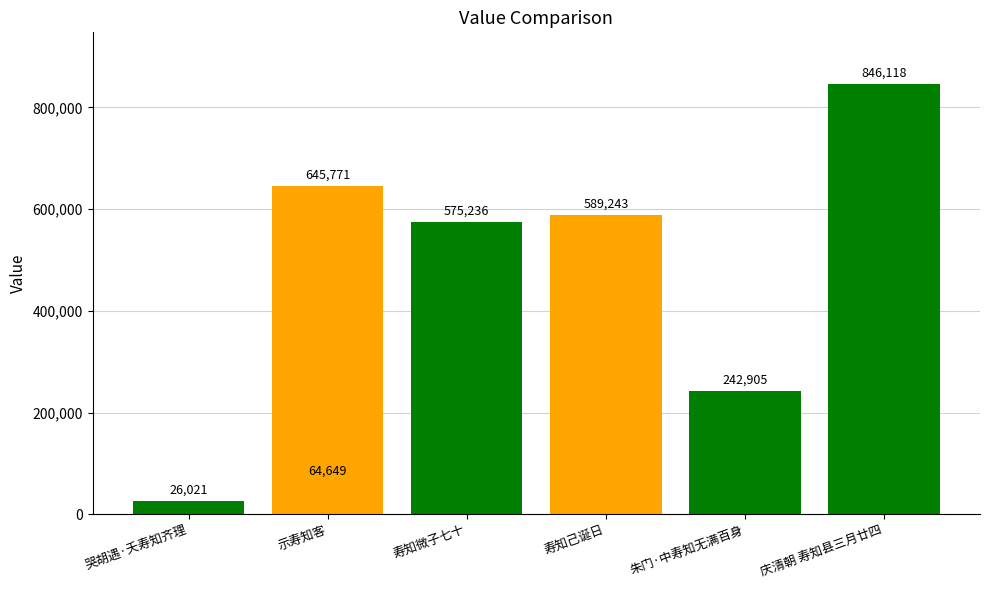

How many values are below 575236?

3